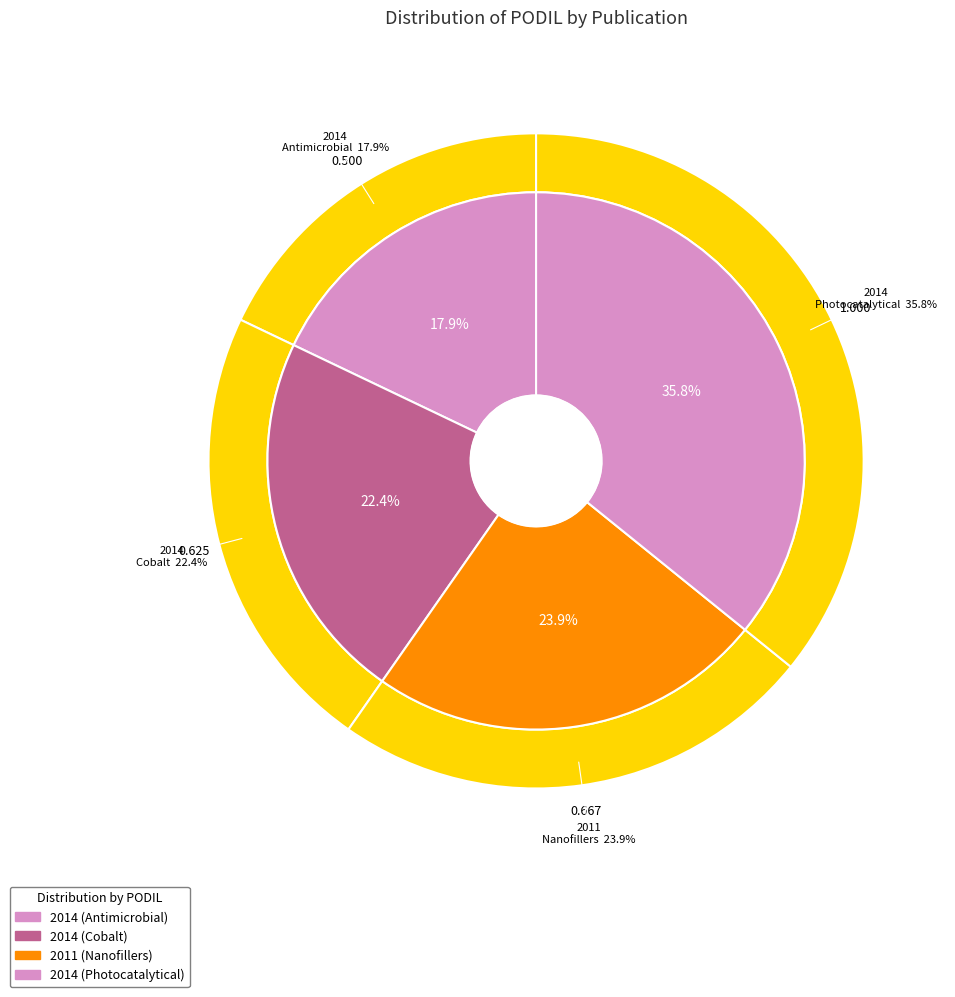

Which slice is the largest?

2014 (Photocatalytical)